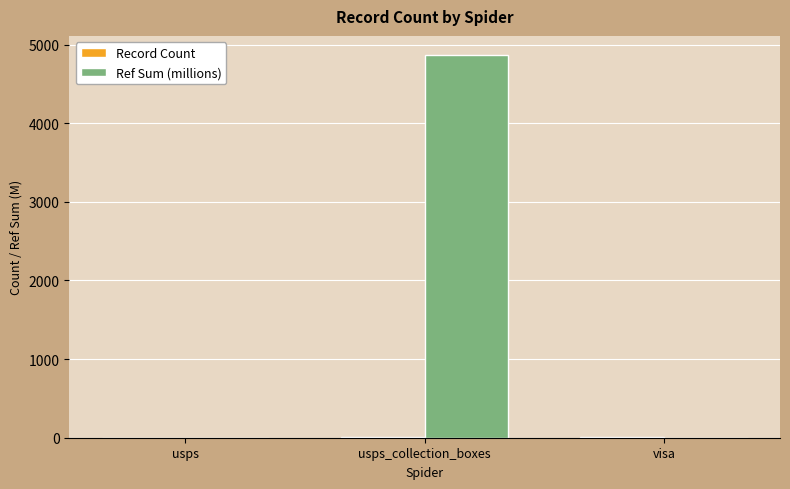

Where is Ref Sum (millions) nearest to the value 2433?

usps